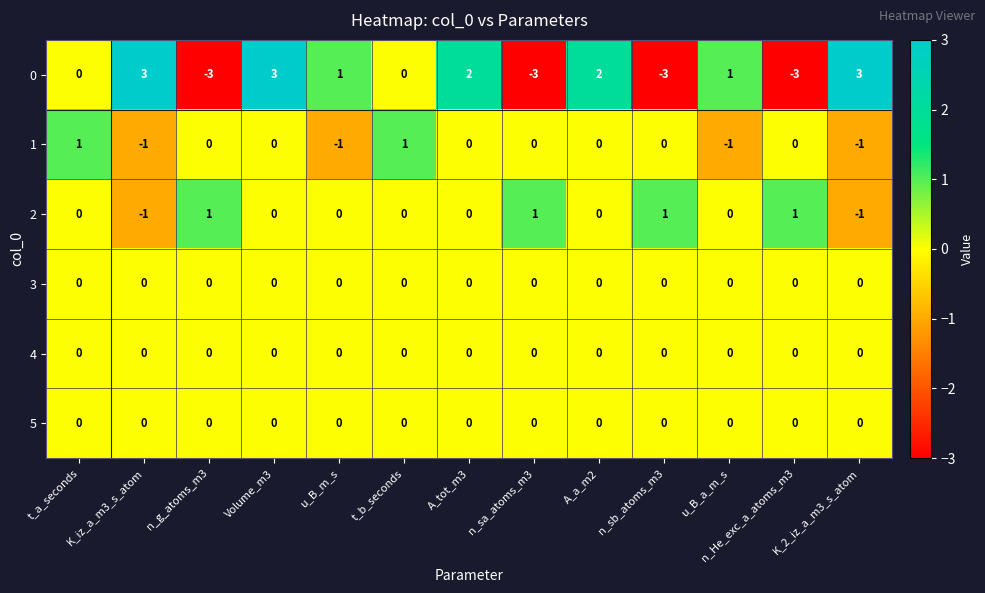

The value of 2 at A_tot_m3 is 1. True or false?

False